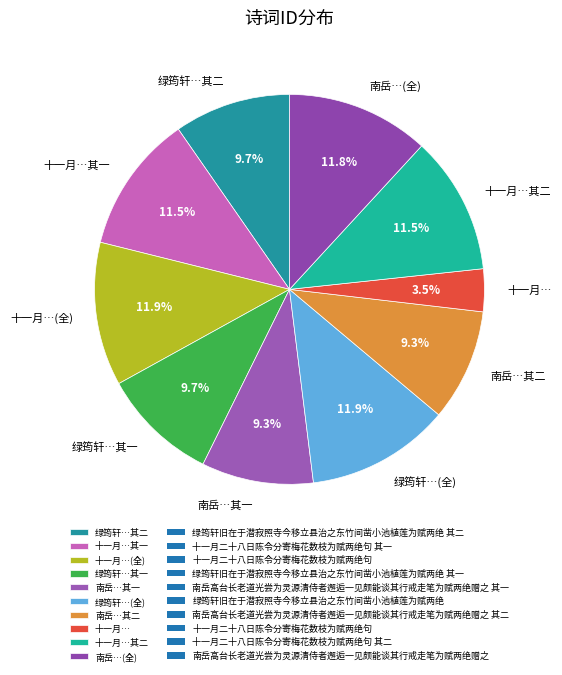

Which category has the smallest portion of the pie?

十一月…